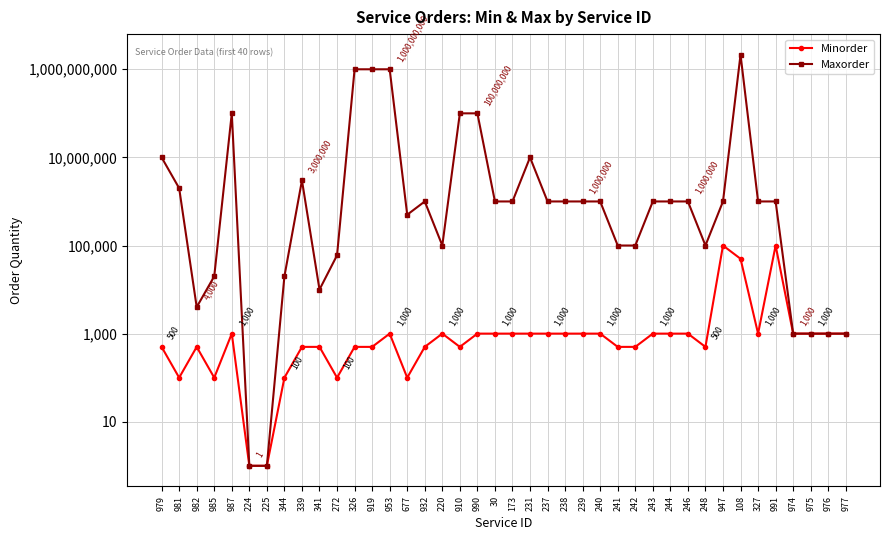

Does the chart have visible grid lines?

Yes